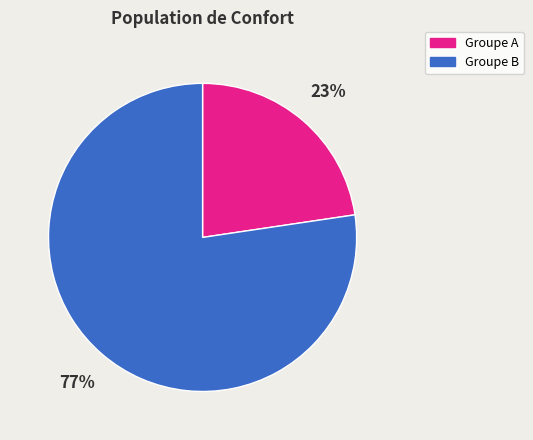

Is there a majority slice in this chart?

Yes